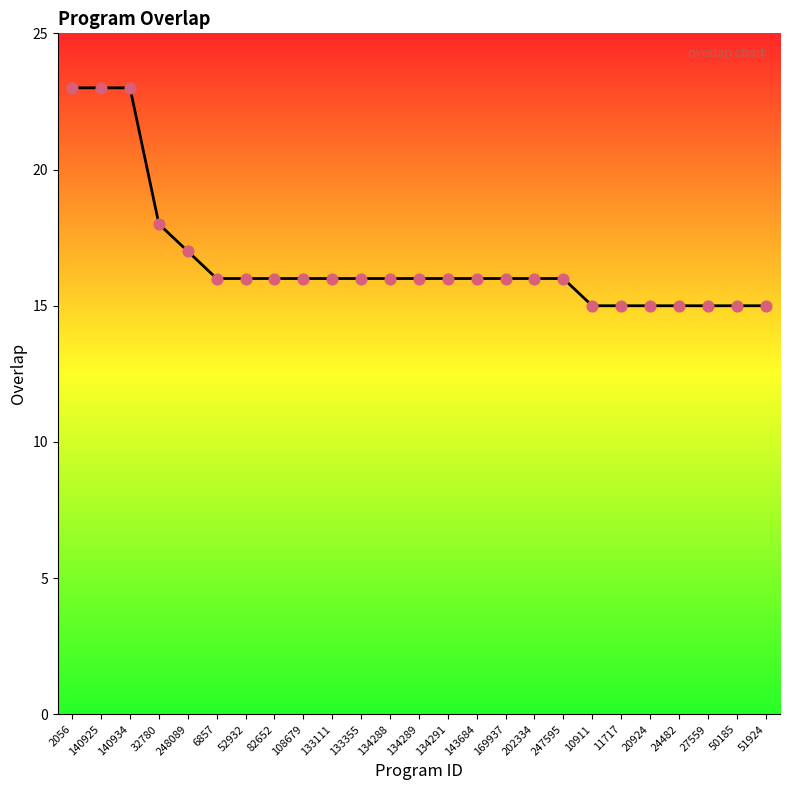

What is the change in value from 247595 to 27559?

-1